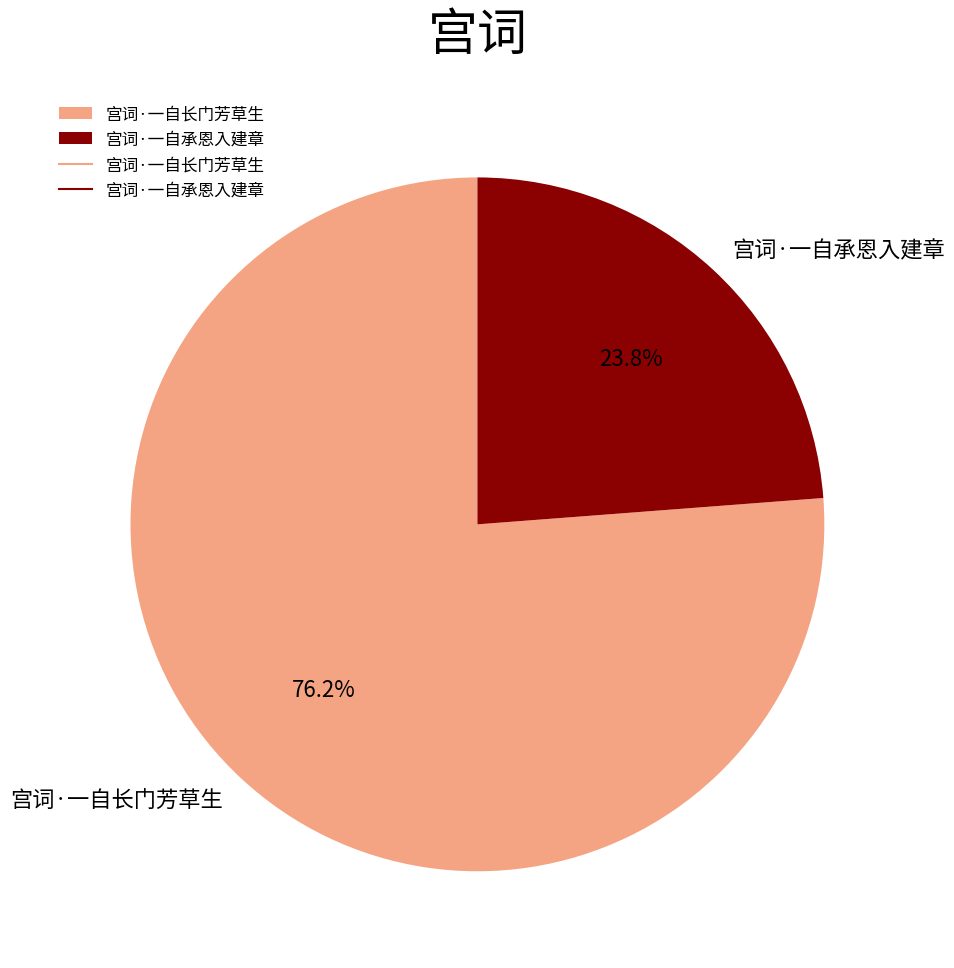

Which category accounts for the majority?

宫词·一自长门芳草生